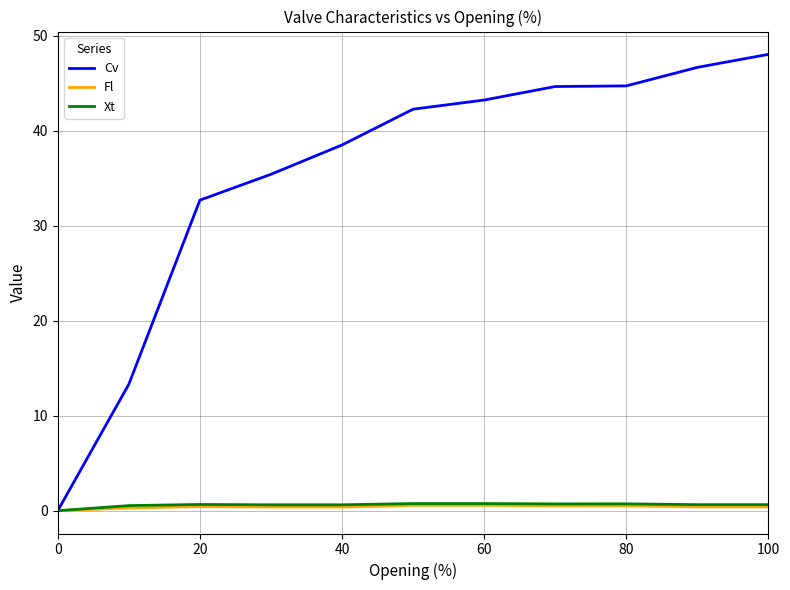

Which series has the widest spread of values?

Cv